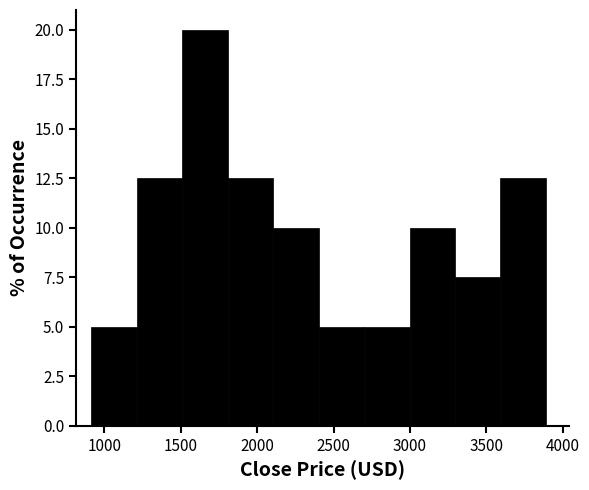

Reading left to right, list every bar in this chart as the range it spans on the x-axis followed by its height. Neither the bar edges nor the heights are printed on the chart, so give them approximately, as read against the axes.

900 to 1200: 5.0
1200 to 1500: 12.5
1500 to 1800: 20.0
1800 to 2100: 12.5
2100 to 2400: 10.0
2400 to 2700: 5.0
2700 to 3000: 5.0
3000 to 3300: 10.0
3300 to 3600: 7.5
3600 to 3900: 12.5